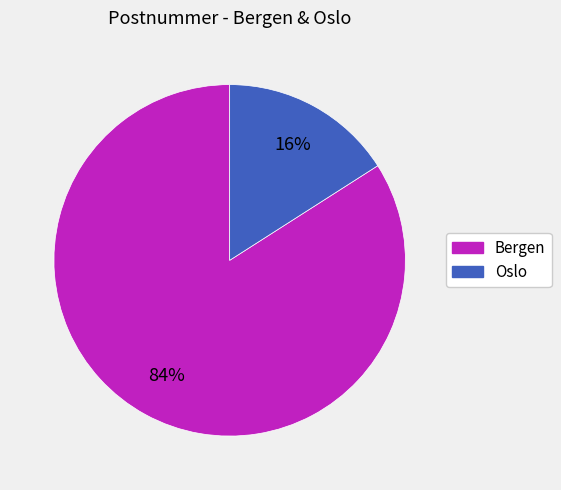

Is Bergen the majority of the pie?

Yes